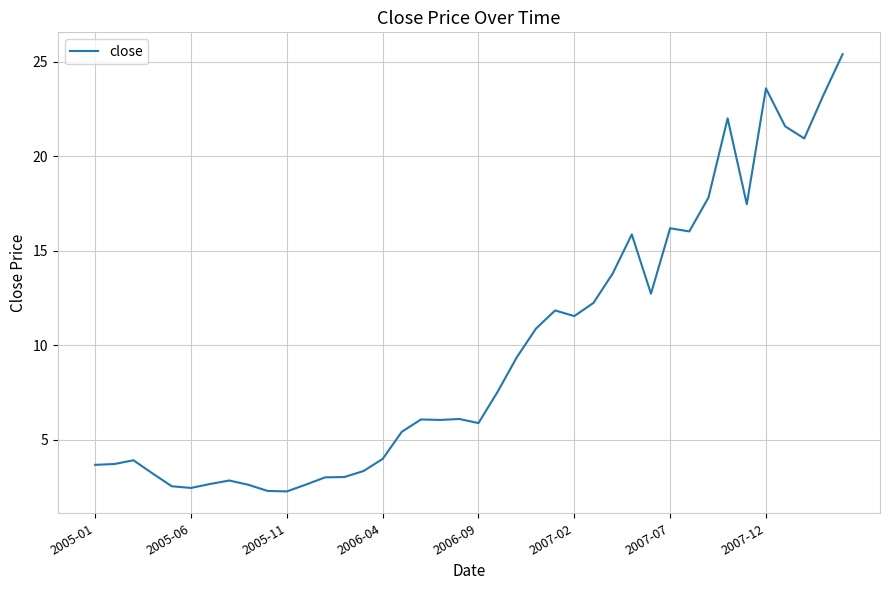

What is the minimum value shown in the chart?

2.3